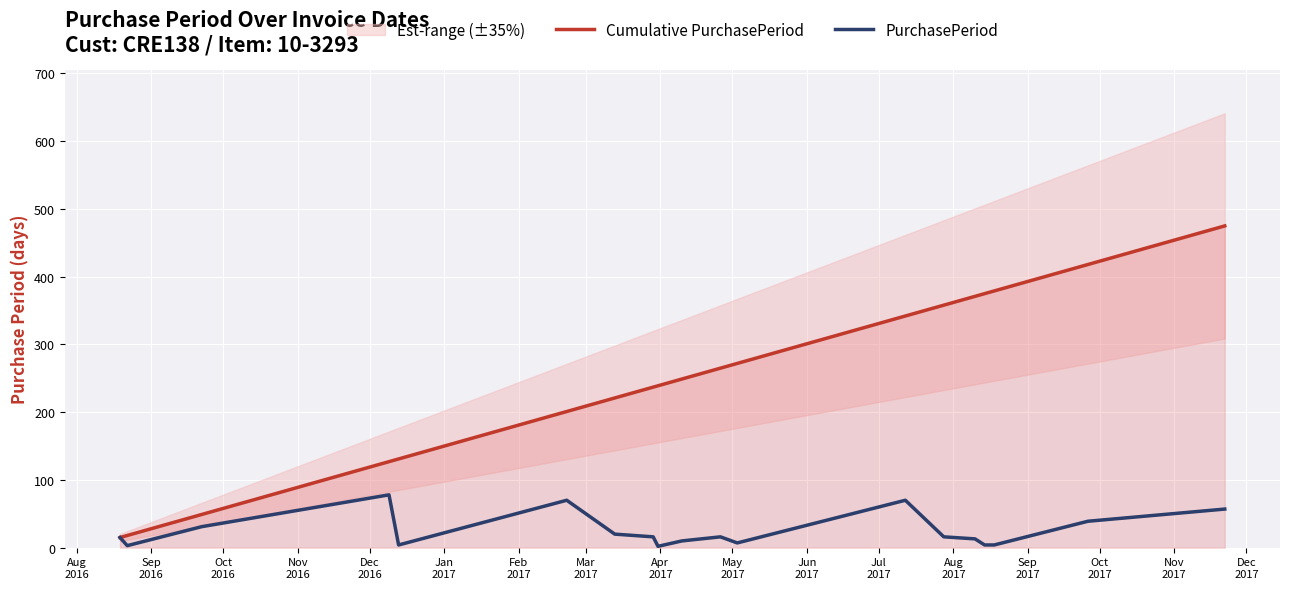

What is the difference between the maximum and second lowest values in the Cumulative PurchasePeriod series?

457